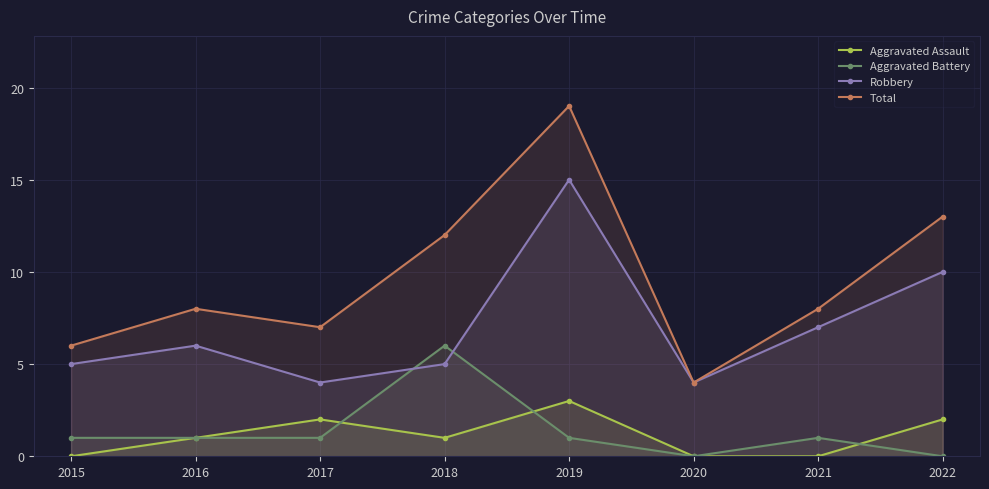

Which category has the lowest value across all series?

2015